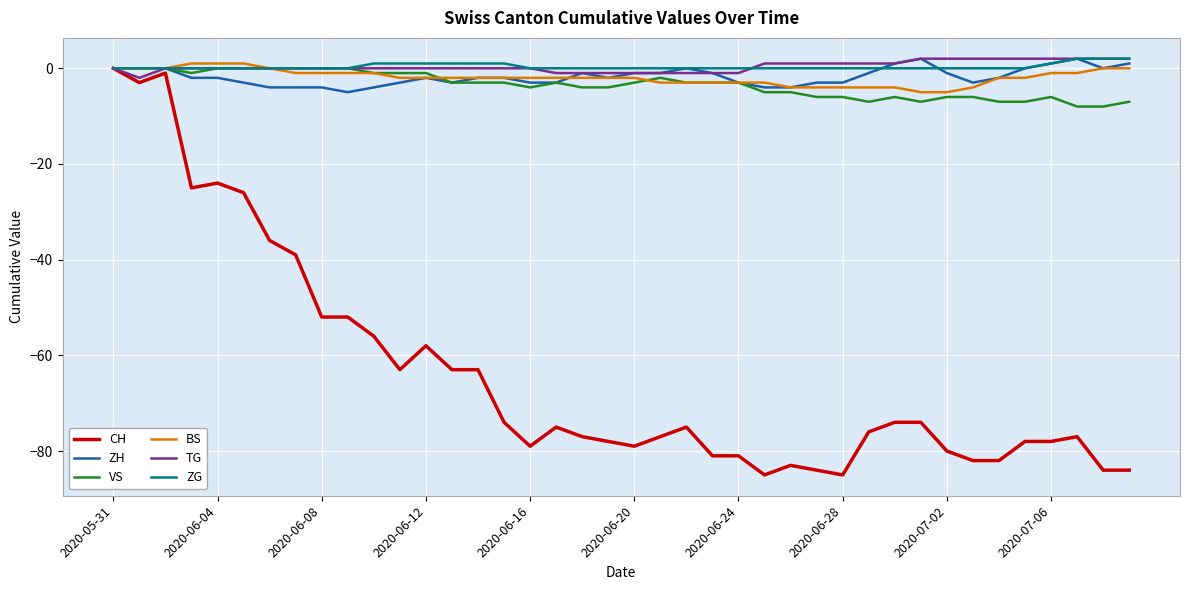

Which series has the widest spread of values?

CH